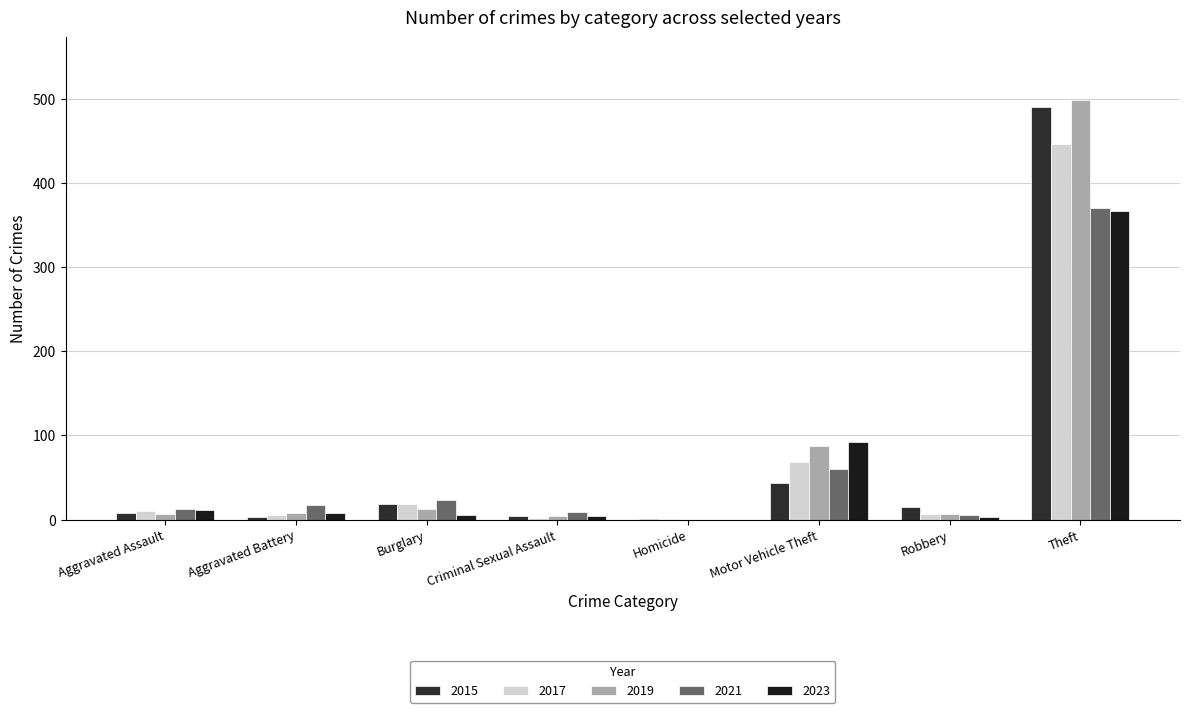

How many groups of bars are there?

8